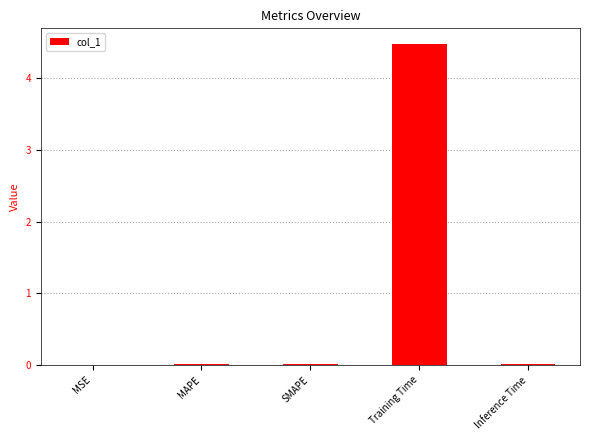

What is the average value?

0.9